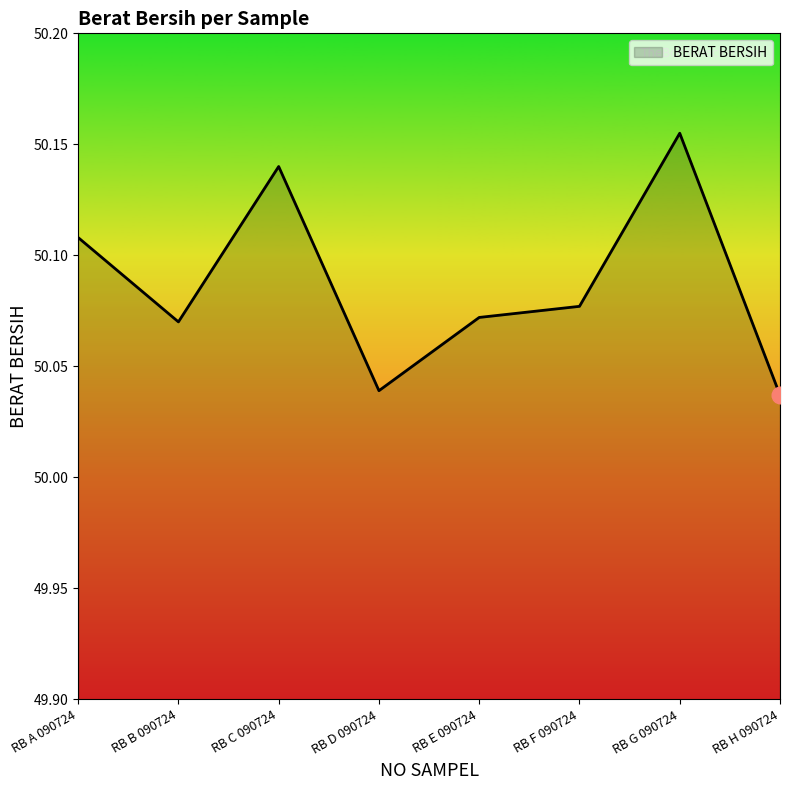

What position from the left is RB C 090724?

3